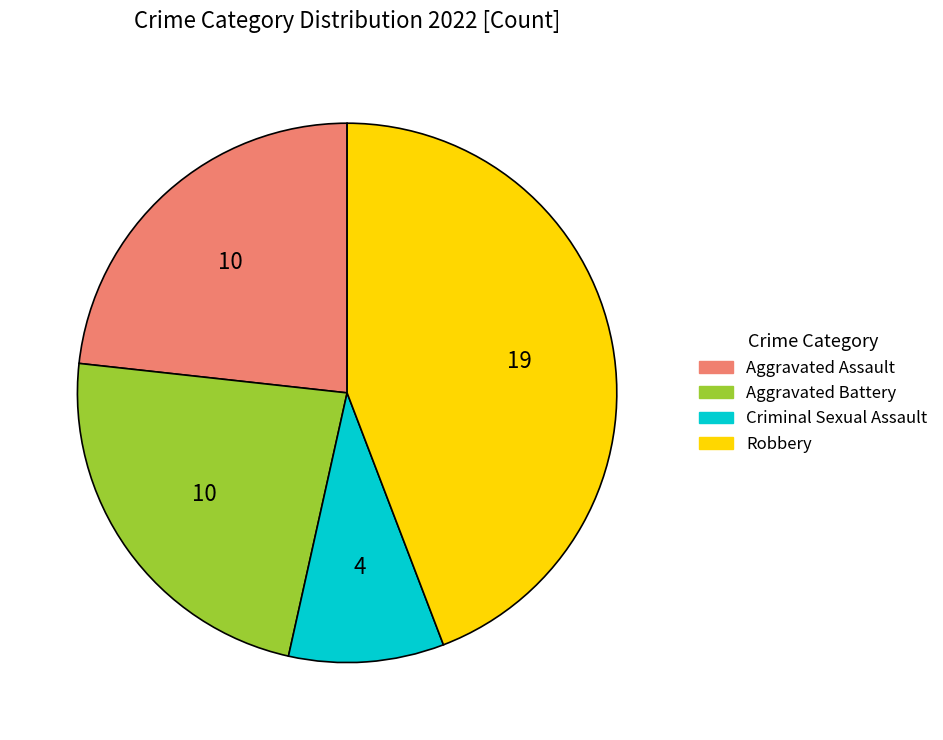

How many slices are in this pie chart?

4